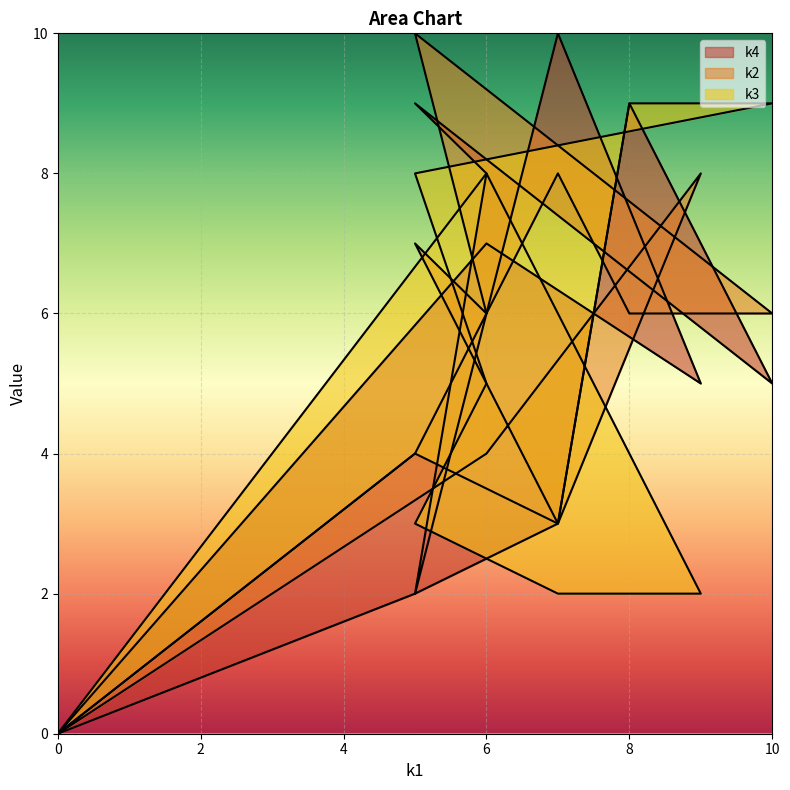

At i10, list the series in order from largest to smallest.

k2, k3, k4